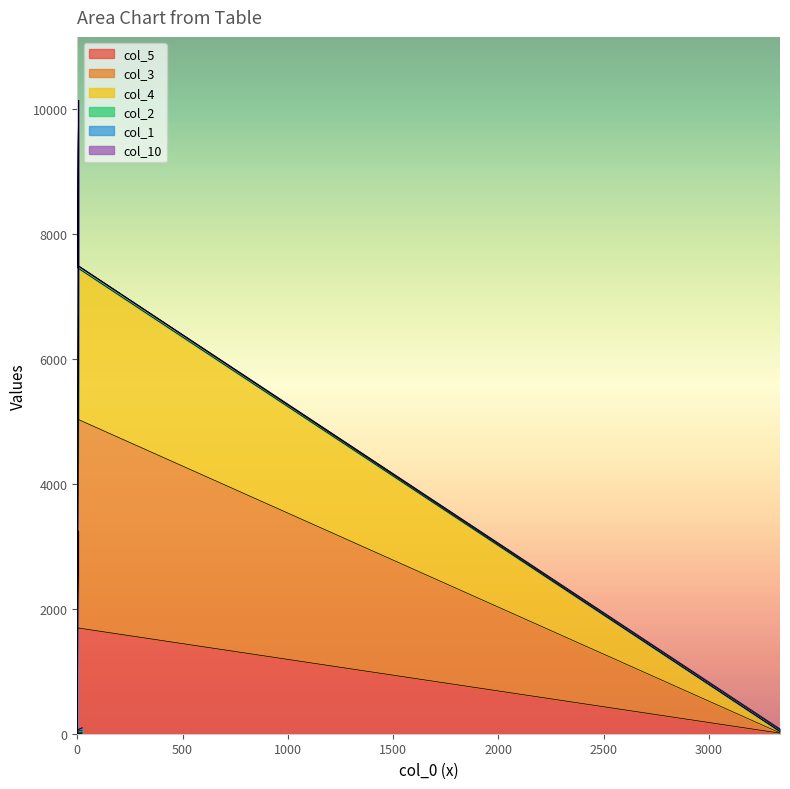

True or false: col_5 and col_4 cross at least once.

False